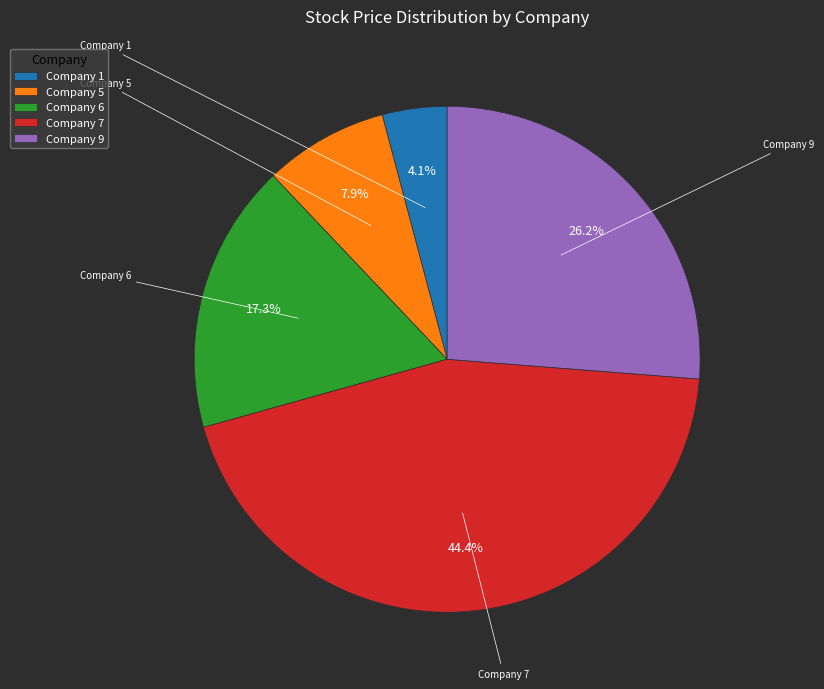

What portion of the pie excludes Company 1?

95.9%